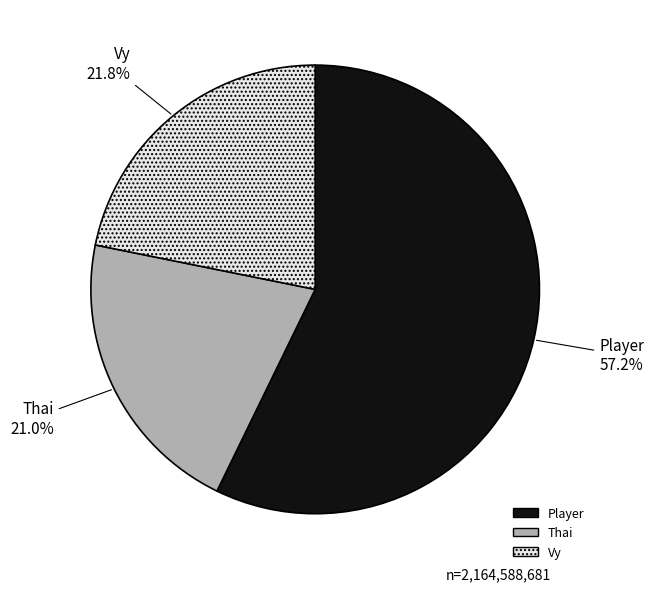

What percentage do Player and Vy together represent?

79.0%